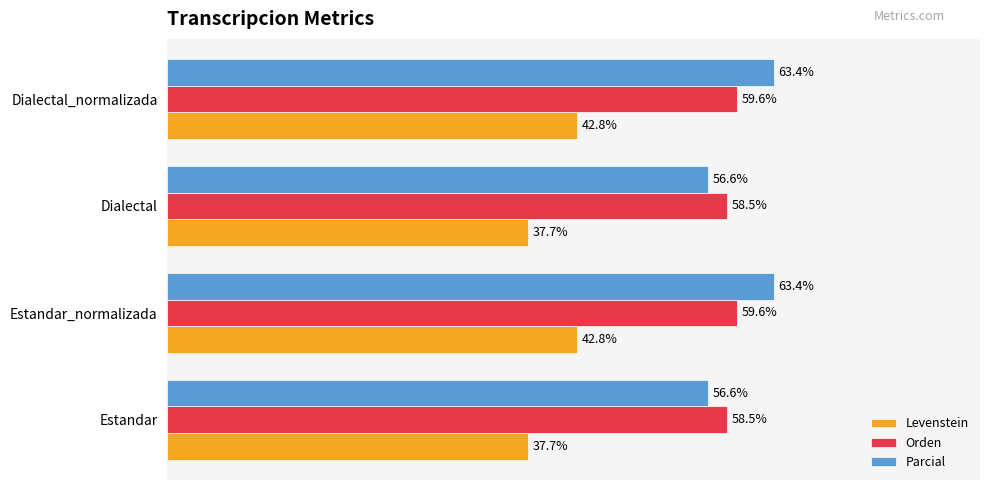

Rank the series at Estandar_normalizada from highest to lowest value.

Parcial, Orden, Levenstein